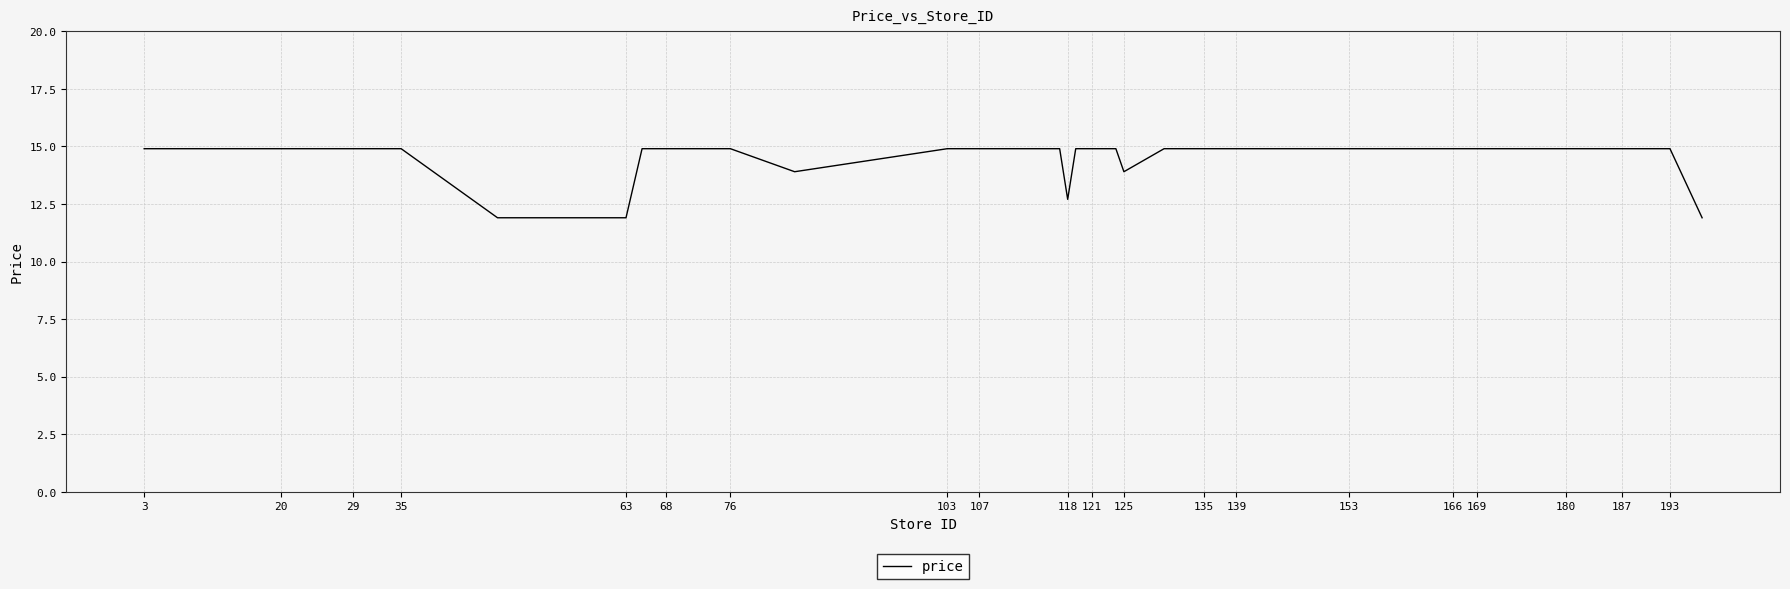

What is the difference between the maximum and minimum values?

3.0